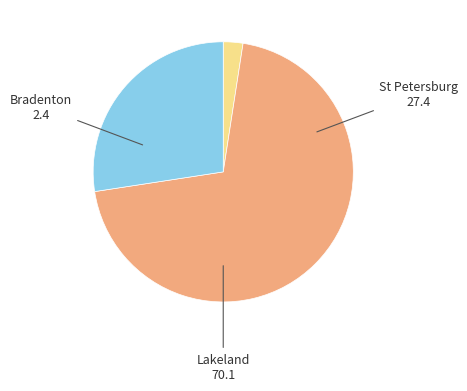

Is there any slice that represents more than half of the pie?

Yes